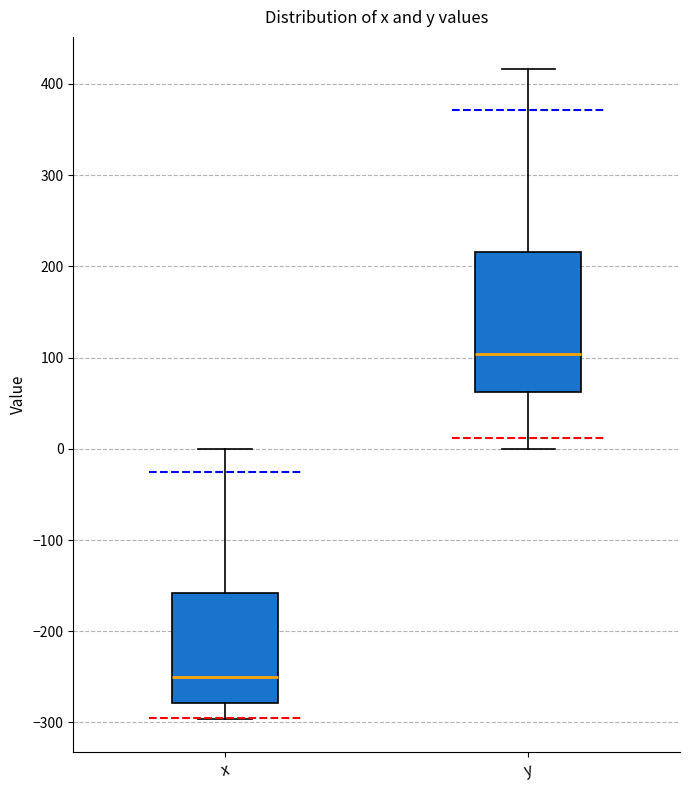

Which box has the lowest median line?

x